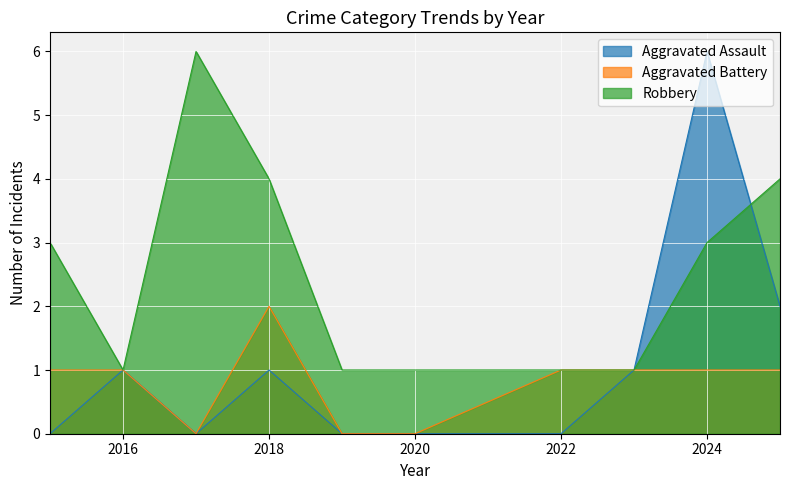

Which category has the lowest value across all series?

2015